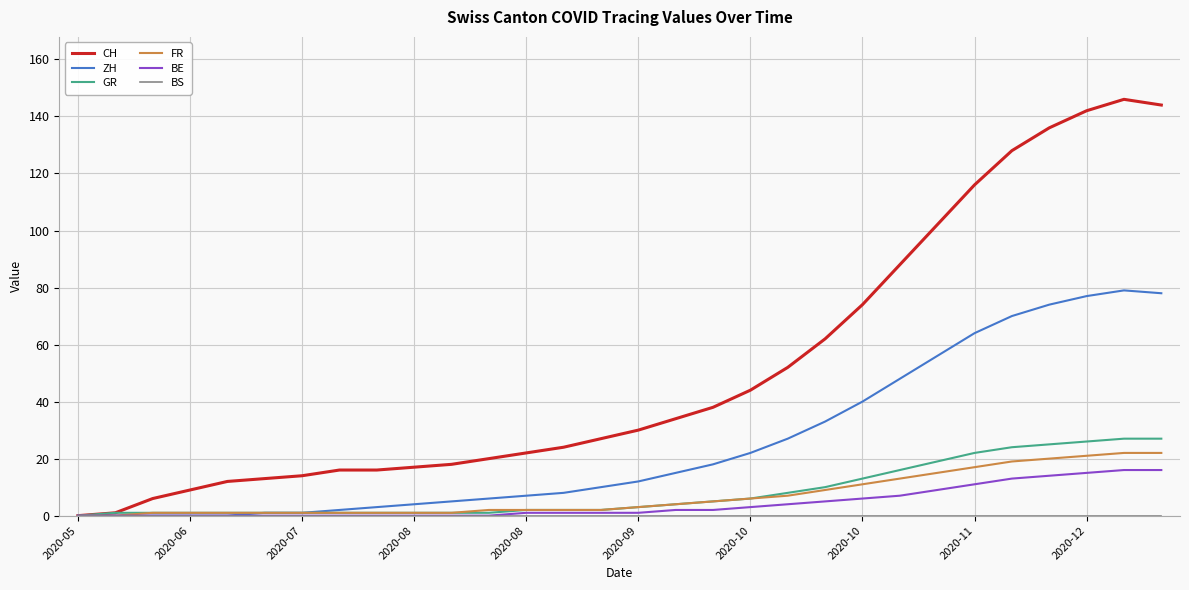

What is the highest value of the GR series?

27